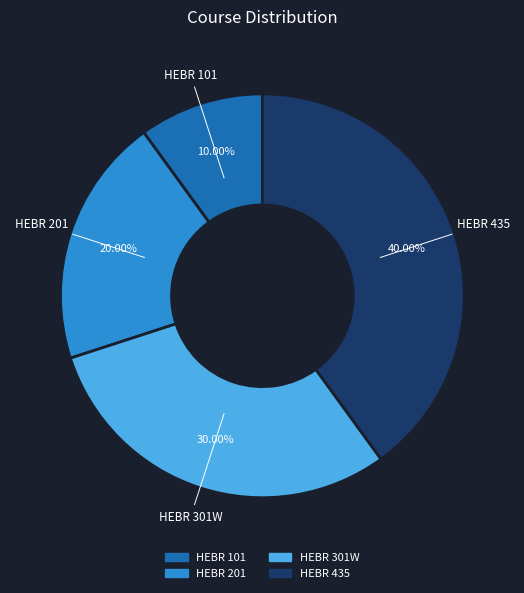

To the nearest percent, what is the difference between the largest and smallest slice percentages?

30%